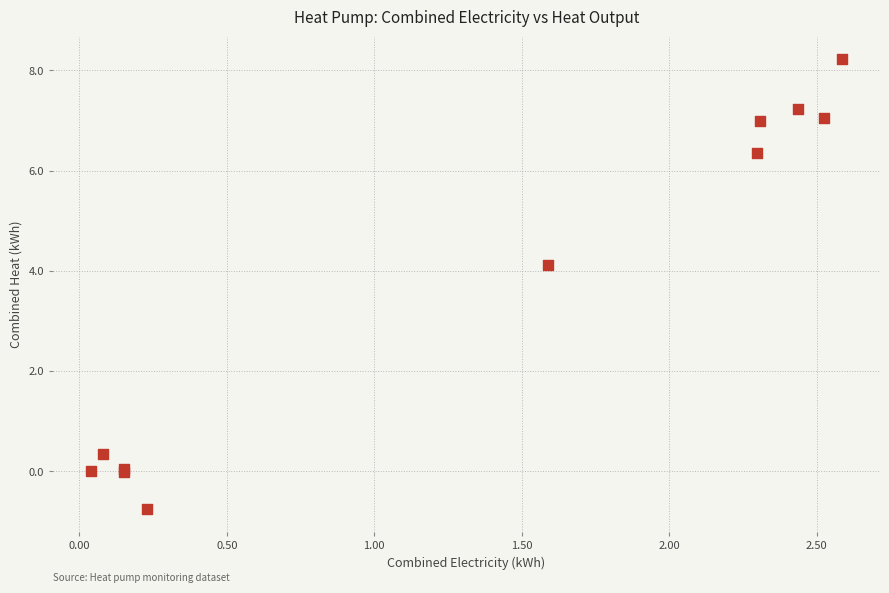

What Y value in the scatter plot is closest to 3?

4.1